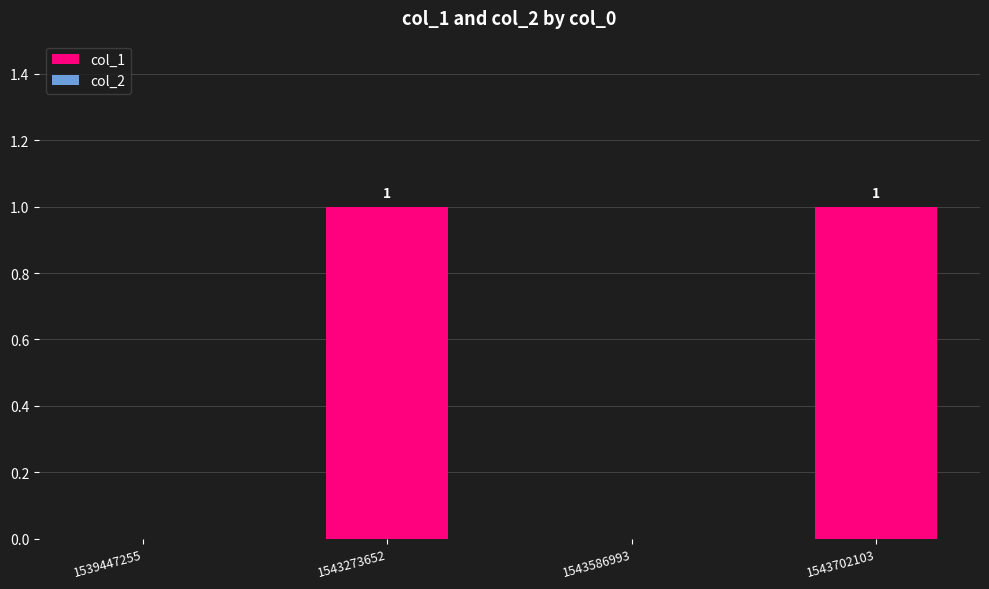

True or false: the data shows 1 at 1543273652.

True